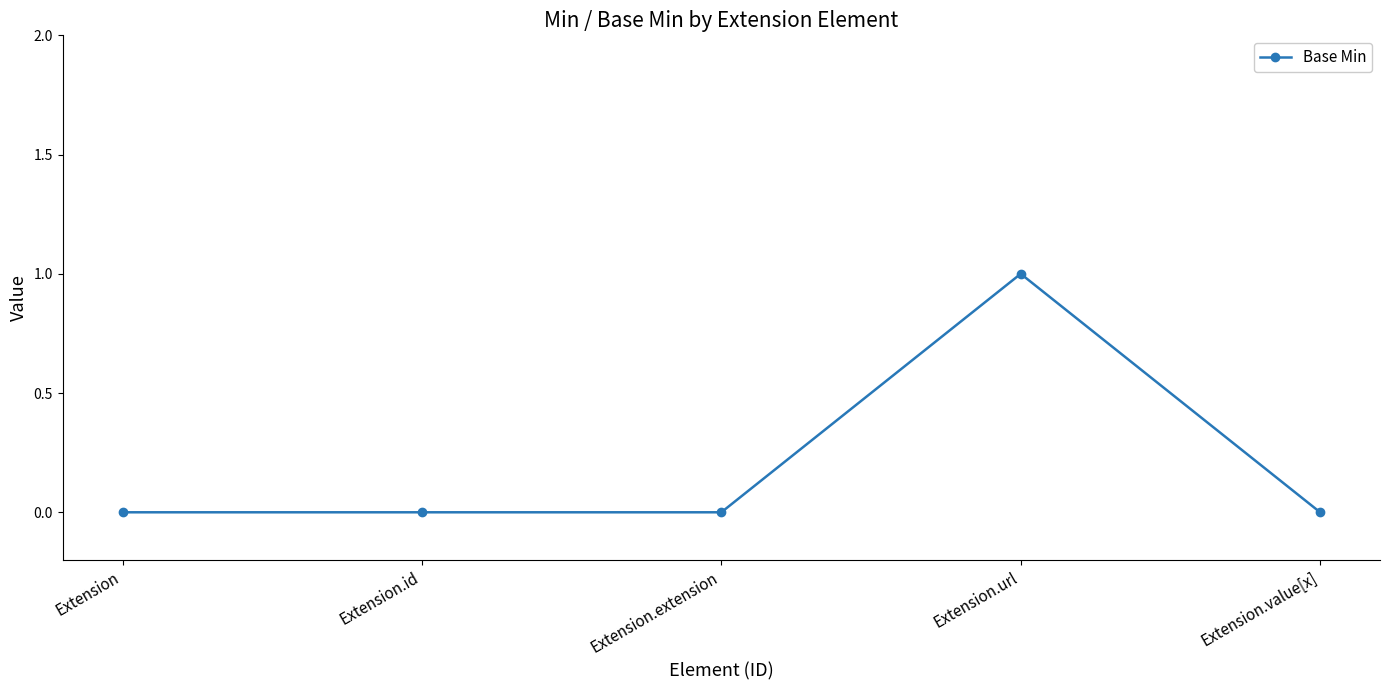

Reading left to right, extract all data points from this chart.

Extension=0	Extension.id=0	Extension.extension=0	Extension.url=1	Extension.value[x]=0